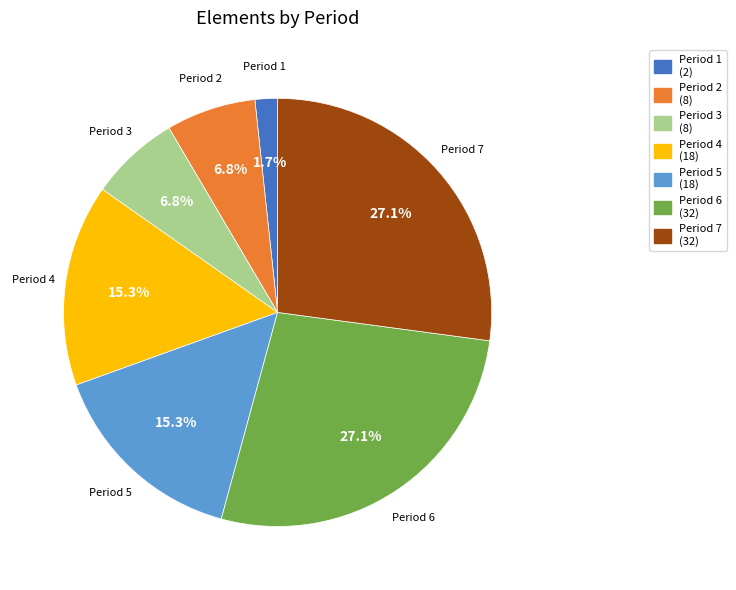

Which category has the smallest portion of the pie?

Period 1